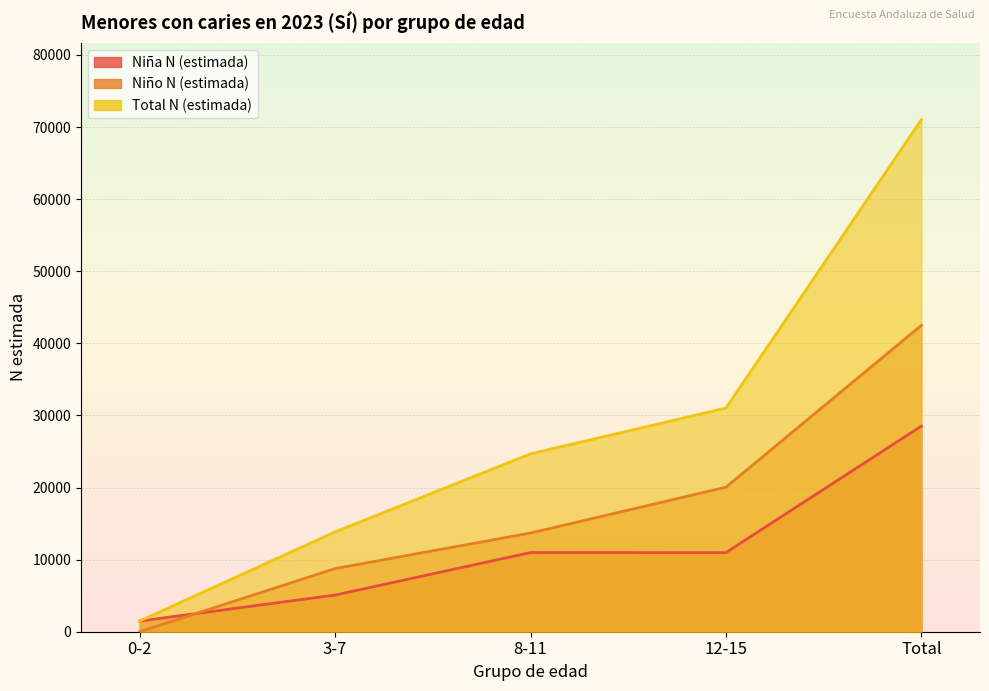

The value of Niña N (estimada) at 8-11 is 5171. True or false?

False